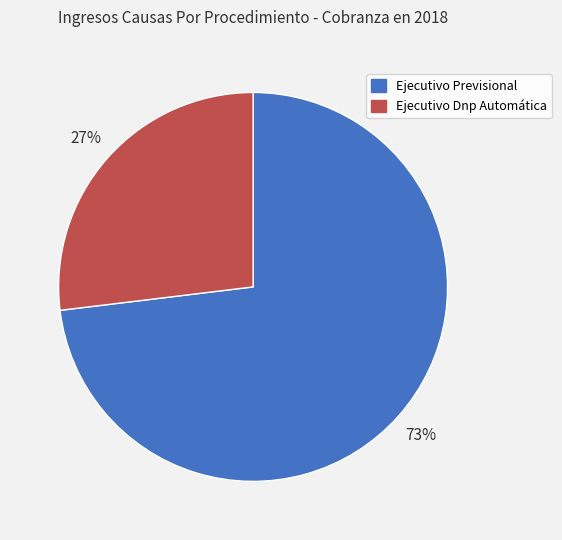

Which has a higher value, Ejecutivo Dnp Automática or Ejecutivo Previsional?

Ejecutivo Previsional